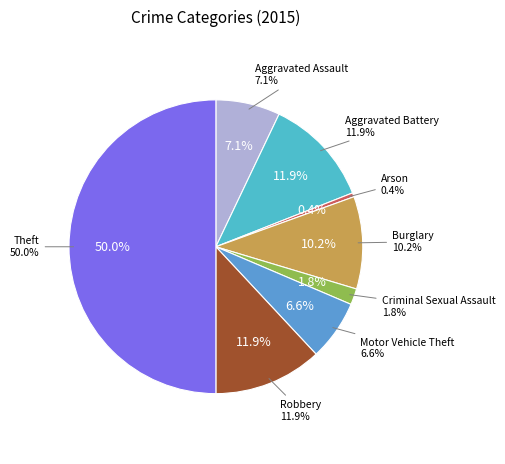

Combined, what portion of the pie is Aggravated Battery and Theft?

61.9%